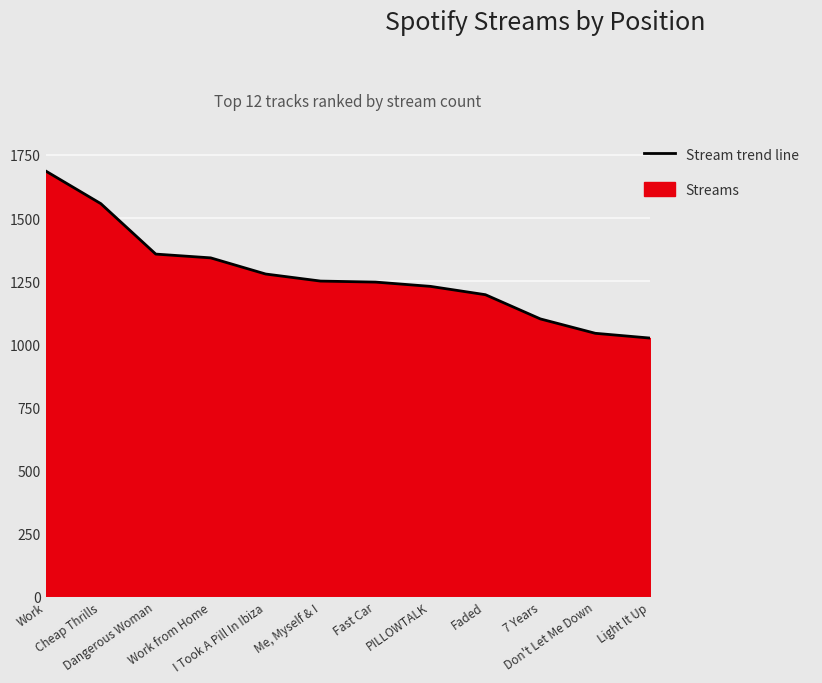

True or false: the data has more than 1 interior local peaks.

False